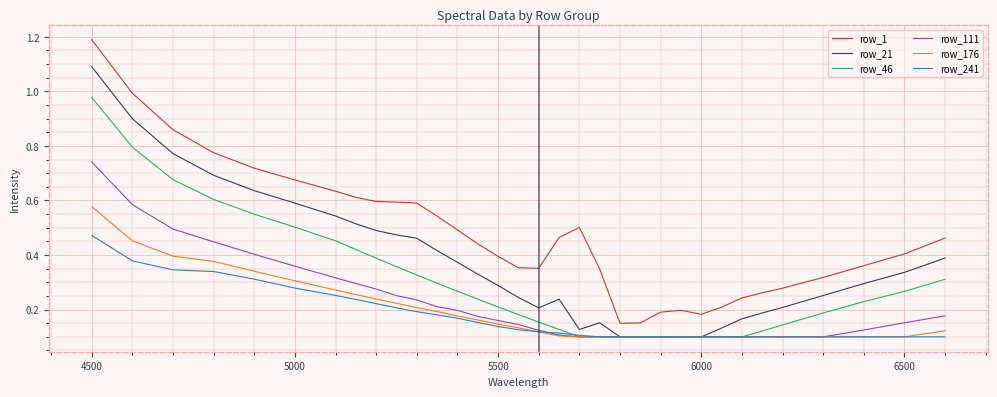

List the series in order of their peak value, highest first.

row_1, row_21, row_46, row_111, row_176, row_241